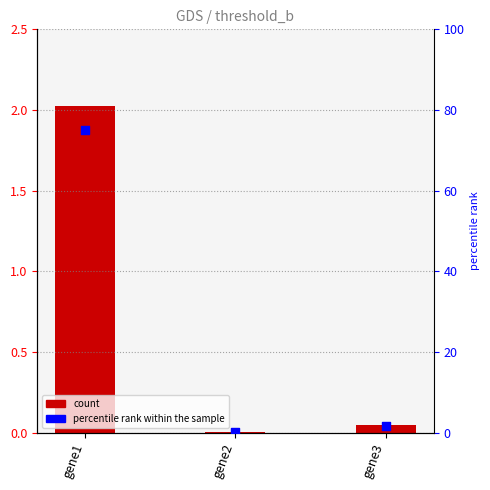

Is the value of threshold_b at gene2 greater than the value of percentile rank within the sample at gene3?

No